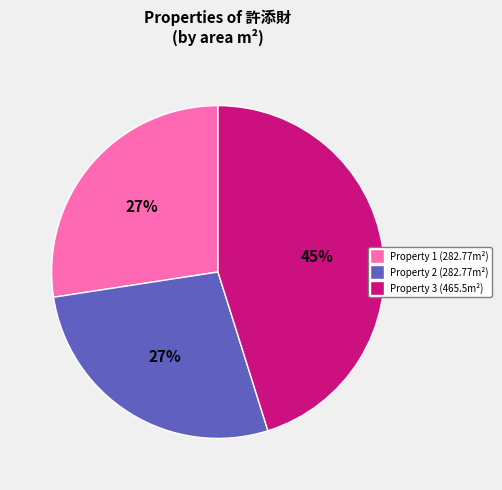

To the nearest percent, what is the difference between the largest and smallest slice percentages?

18%